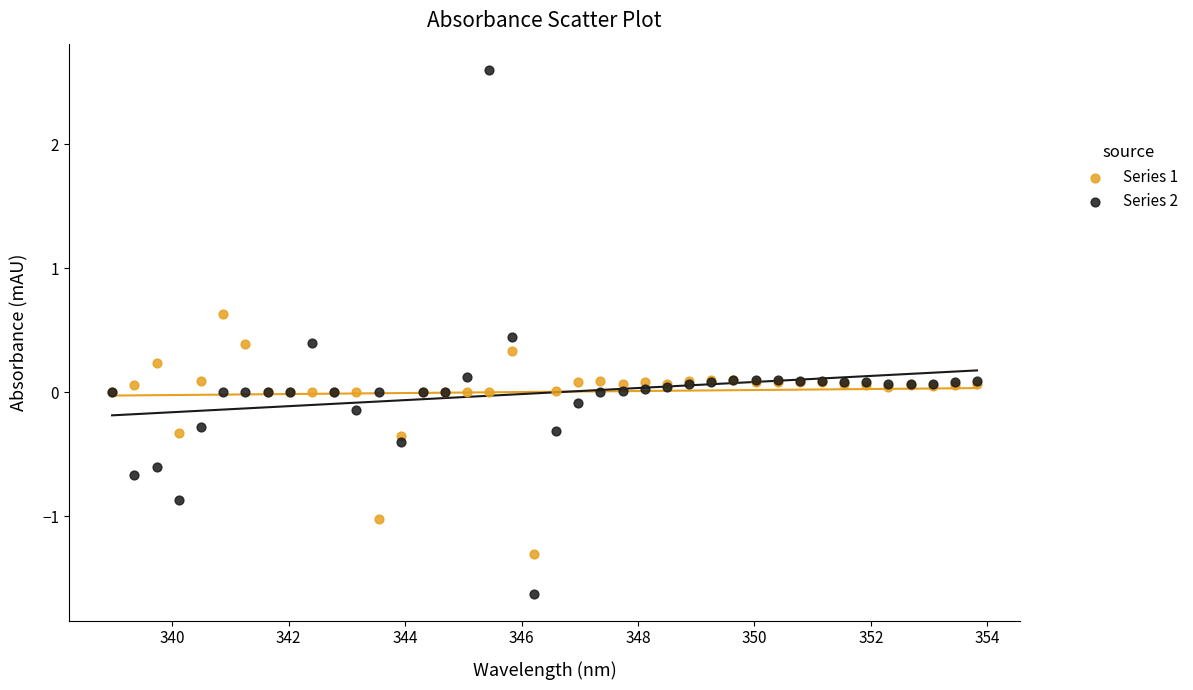

What is the X range (max minus min) for the scatter plot?

14.9